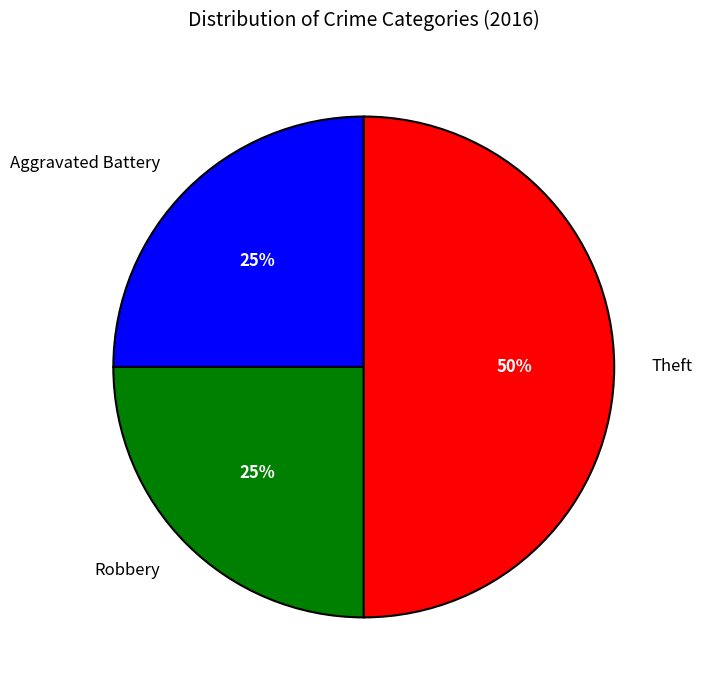

What is the largest slice in the pie chart?

Theft